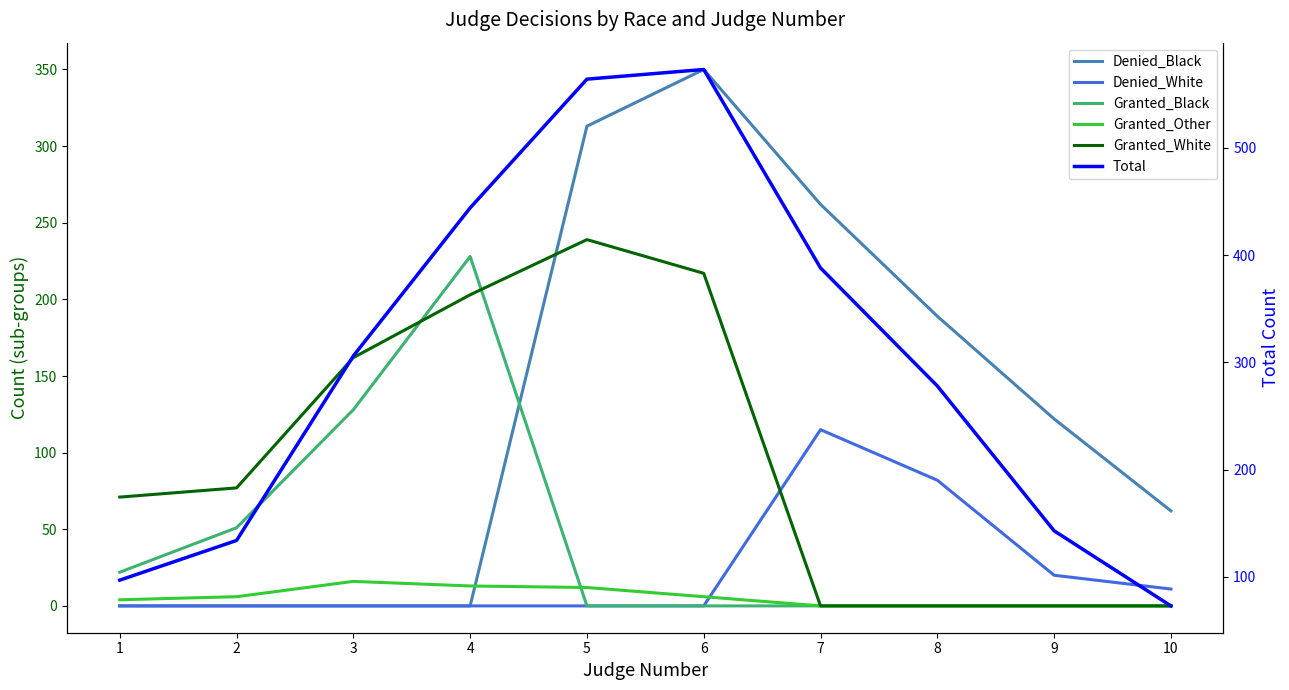

At which category is the sum across all series the highest?

6